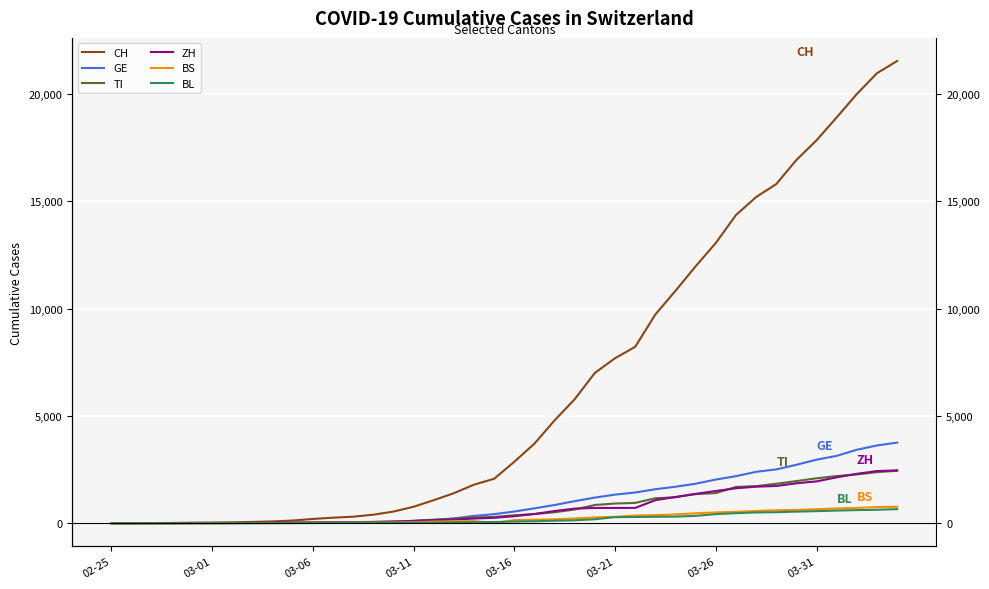

How many lines are shown in the chart?

6